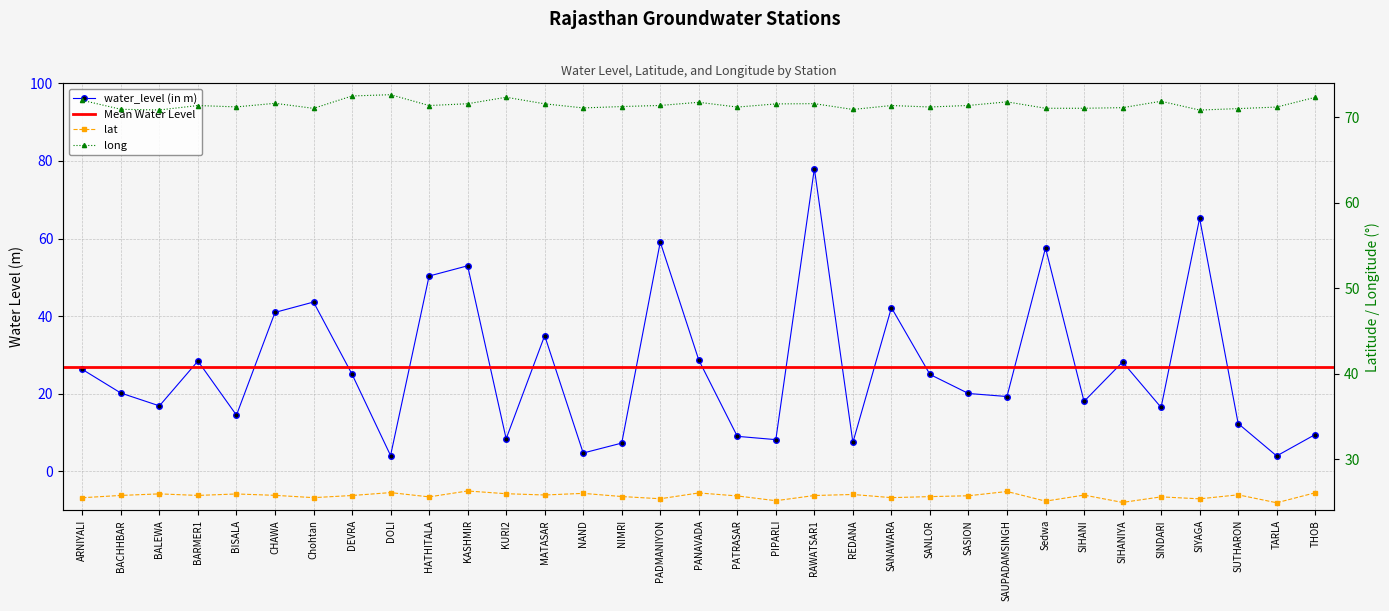

At which label is long closest to 71?

BACHHBAR